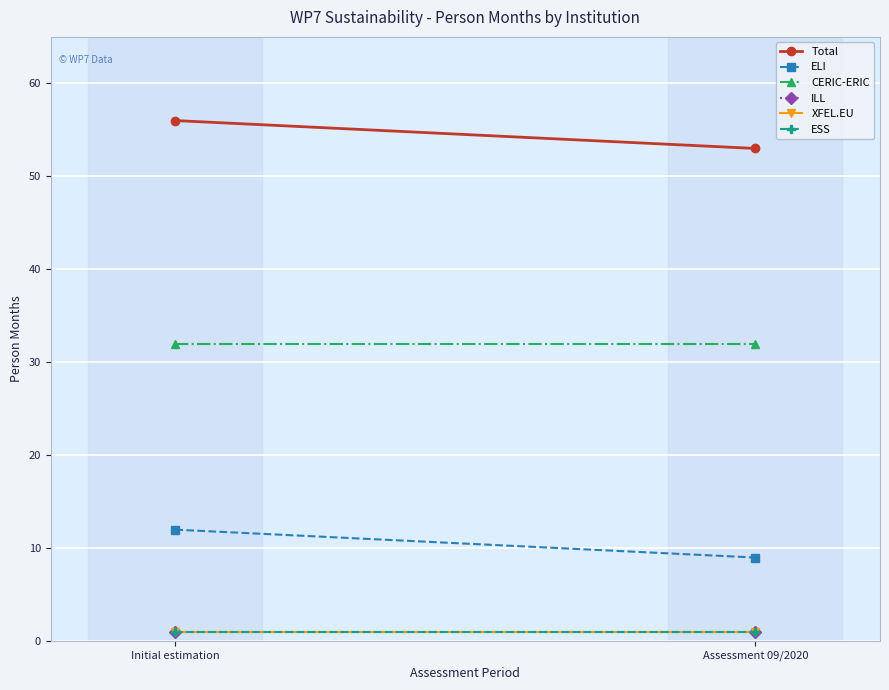

What are all the series names shown in the legend?

Total, ELI, CERIC-ERIC, ILL, XFEL.EU, ESS